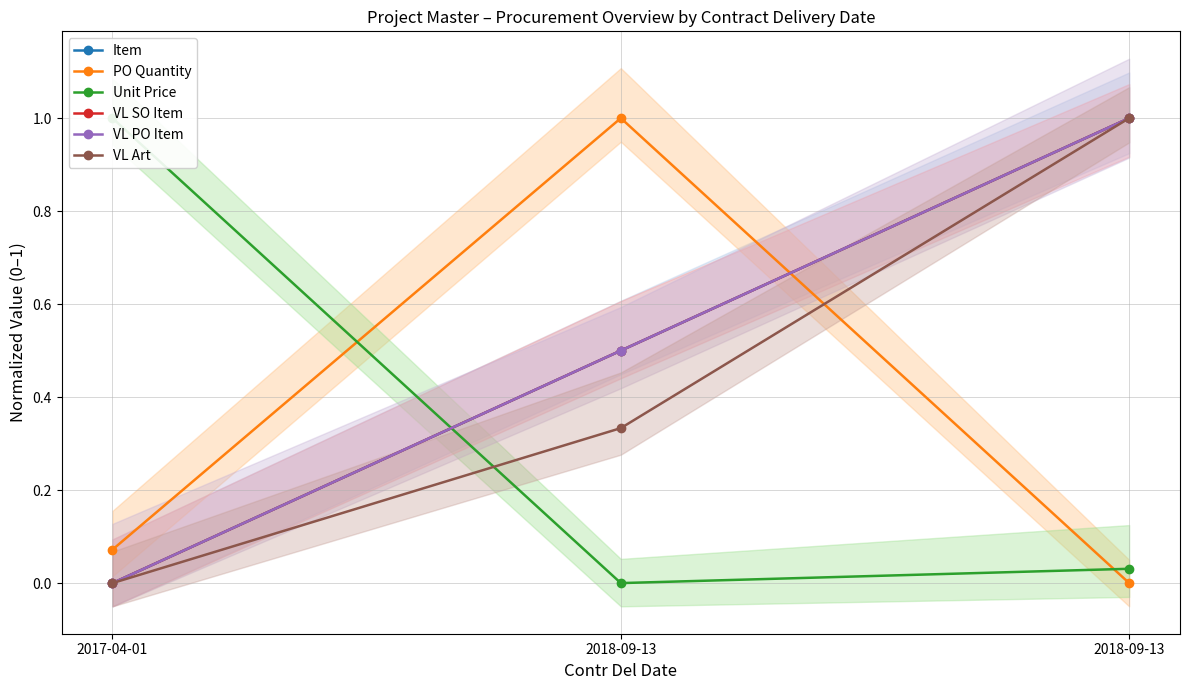

Which series has the largest range (max minus min)?

Item